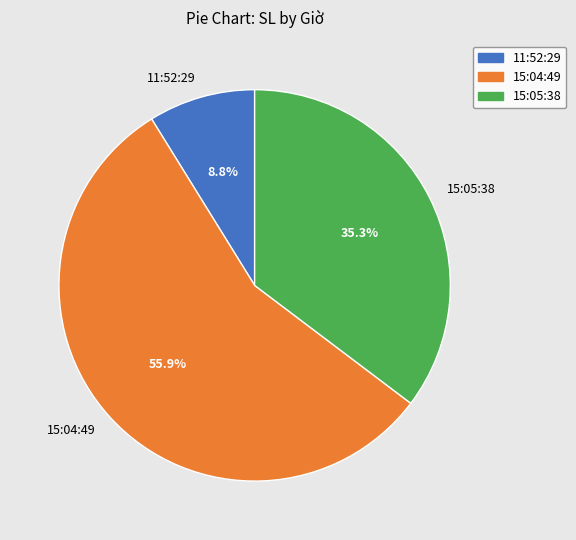

Approximately how many times larger is the value at 11:52:29 compared to 15:04:49?

0.2